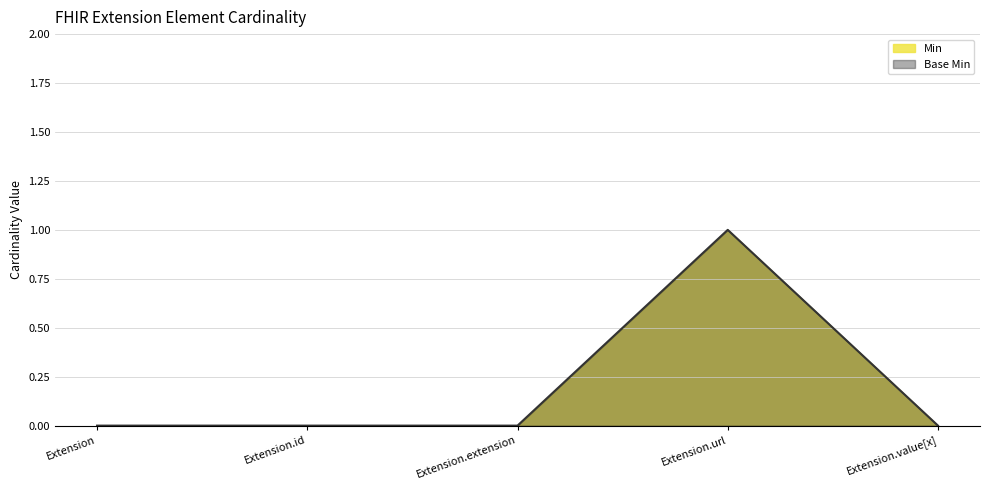

Reading left to right, extract all data points from this chart.

0	0	0	1	0